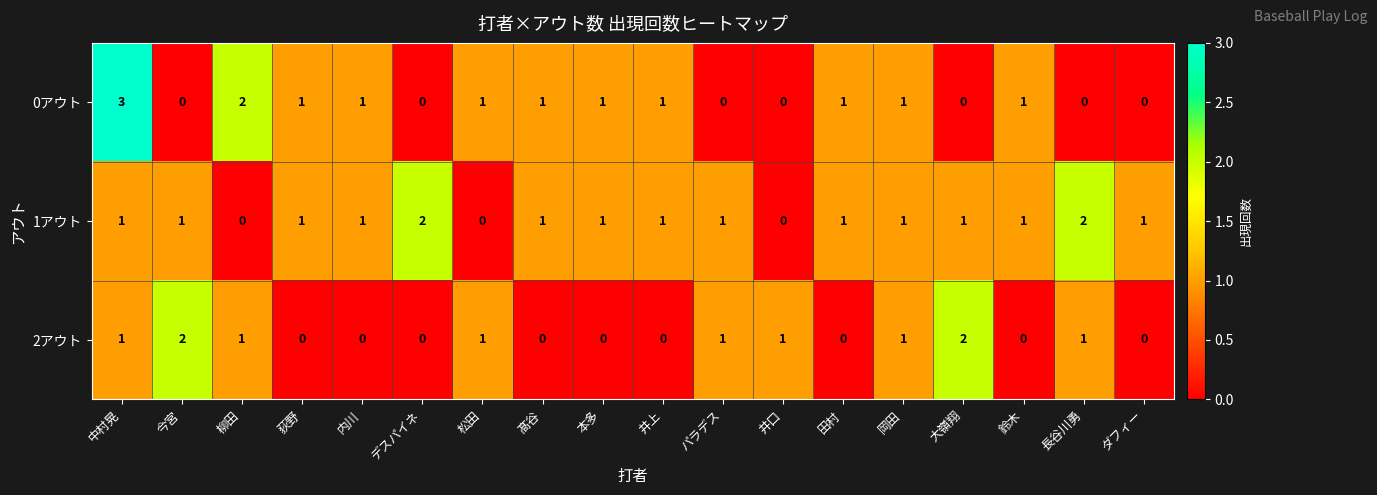

Between 中村晃 and 井口, which series saw the biggest shift?

0アウト